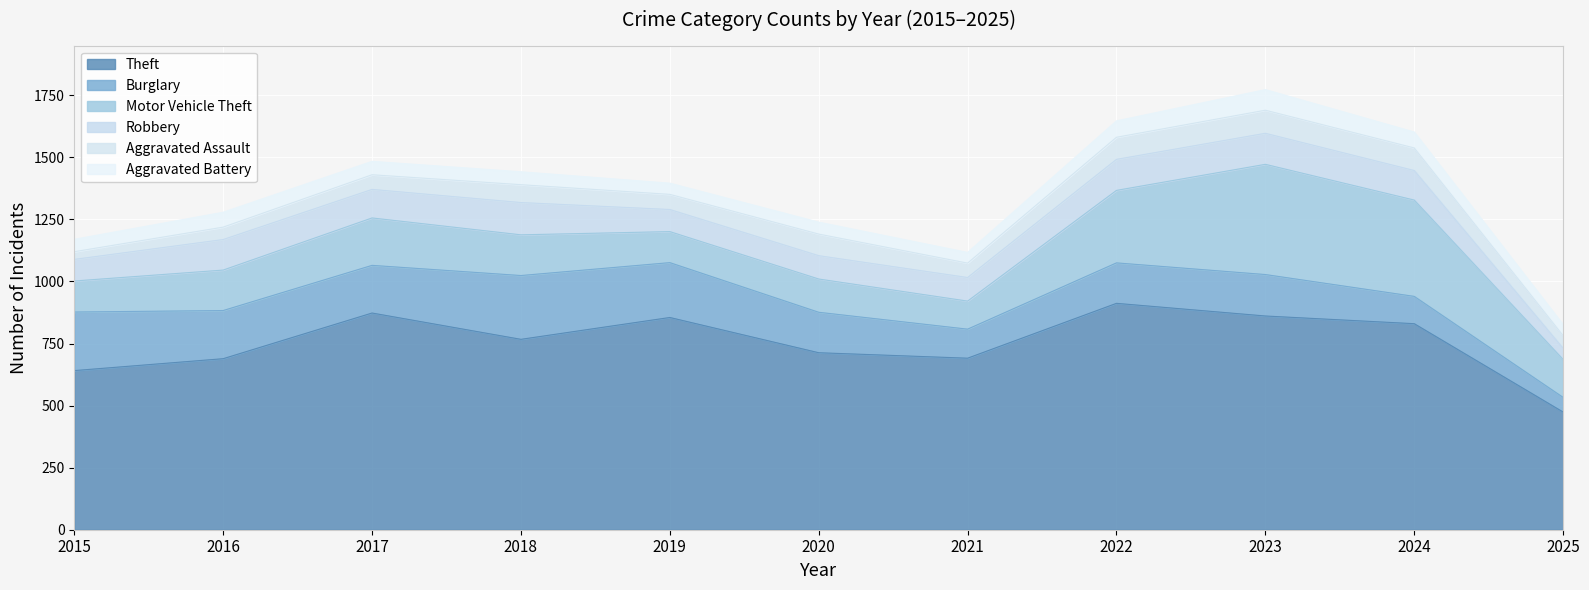

Between 2023 and 2018, which is larger?

2023